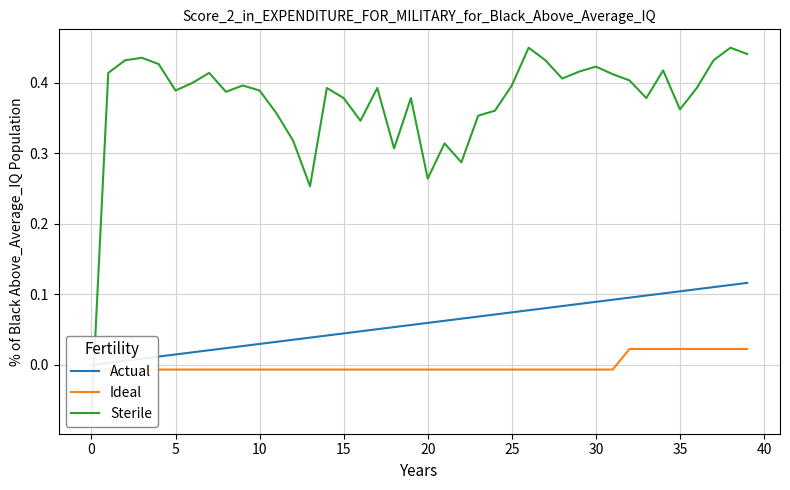

Which category has the highest value across all series?

26